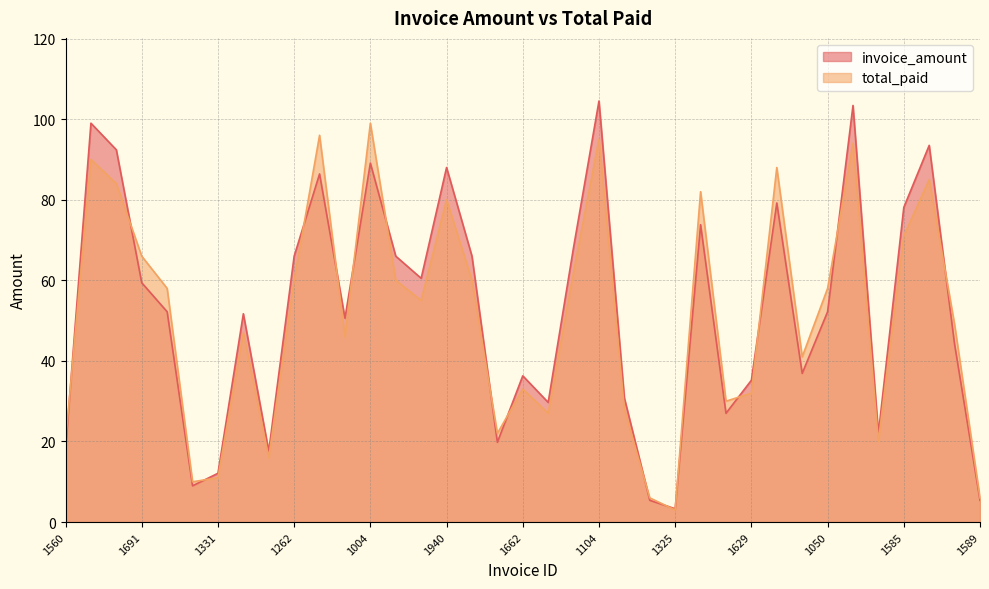

Where does the invoice_amount series first go above 52?

1587